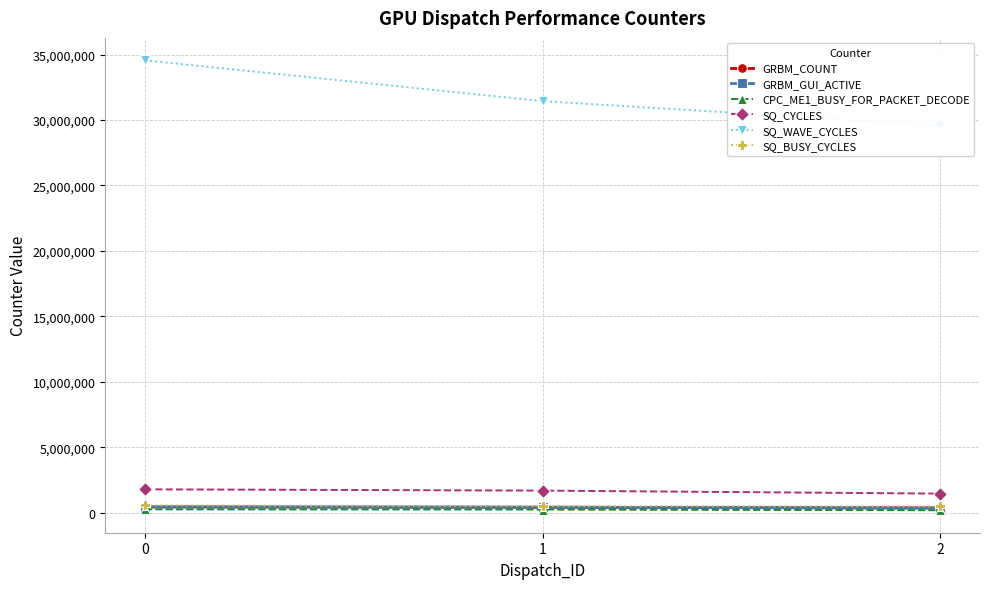

Reading right to left, what are all the values shown in this chart?

GRBM_COUNT: 365800	423311	447610
GRBM_GUI_ACTIVE: 365800	423311	447610
CPC_ME1_BUSY_FOR_PACKET_DECODE: 194280	246620	261596
SQ_CYCLES: 1463200	1693244	1790440
SQ_WAVE_CYCLES: 29593510	31439535	34553195
SQ_BUSY_CYCLES: 483473	504434	562377